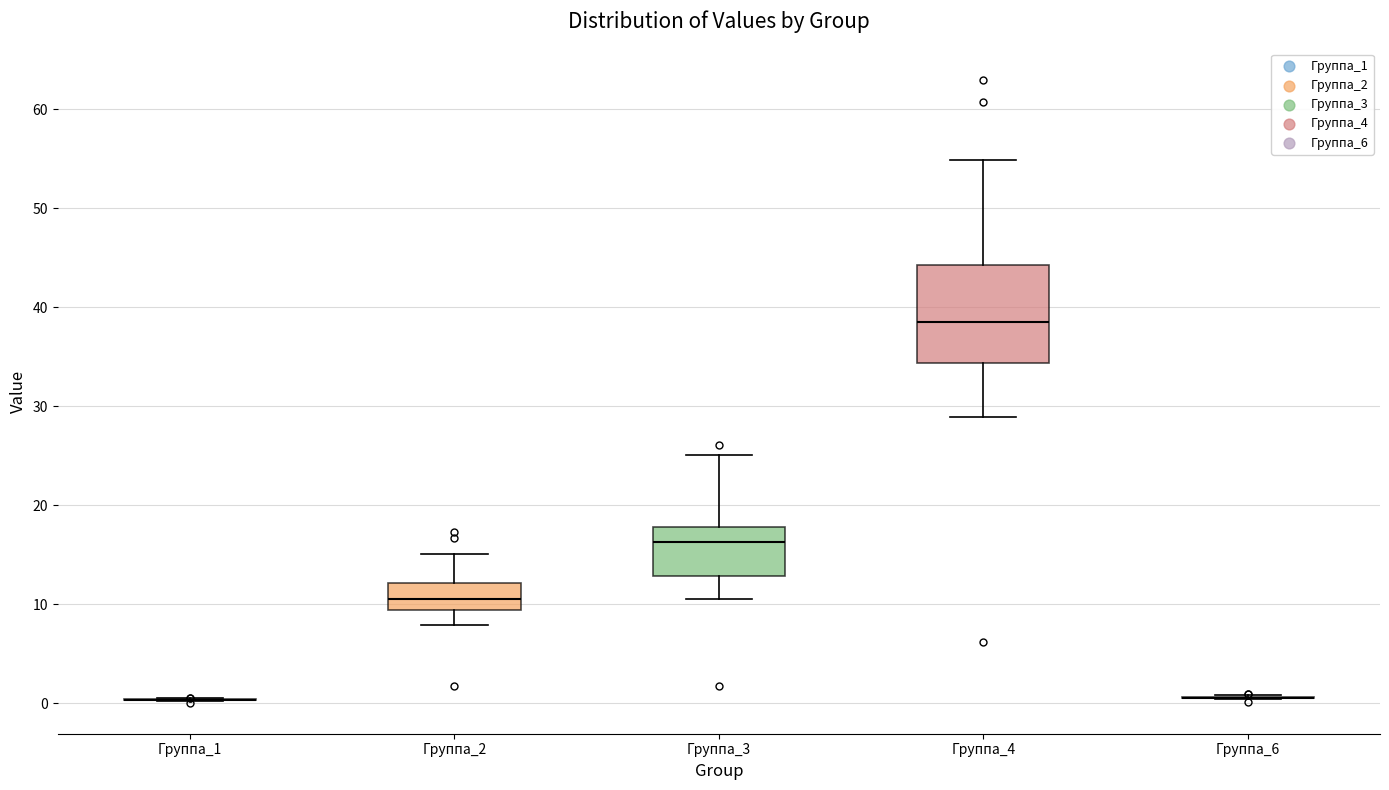

Reading left to right, transcribe this box plot: for each box, give where its median line is, the range the box spans, and where its two whiskers end, as read against the y-axis. The values are not printed on the chart, so give them approximately, as read against the axis.

Группа_1: box collapsed to a line at 0, whiskers 0 to 0
Группа_2: median 11, box 9 to 12, whiskers 8 to 15
Группа_3: median 16, box 13 to 18, whiskers 11 to 25
Группа_4: median 39, box 34 to 44, whiskers 29 to 55
Группа_6: box collapsed to a line at 1, whiskers 0 to 1